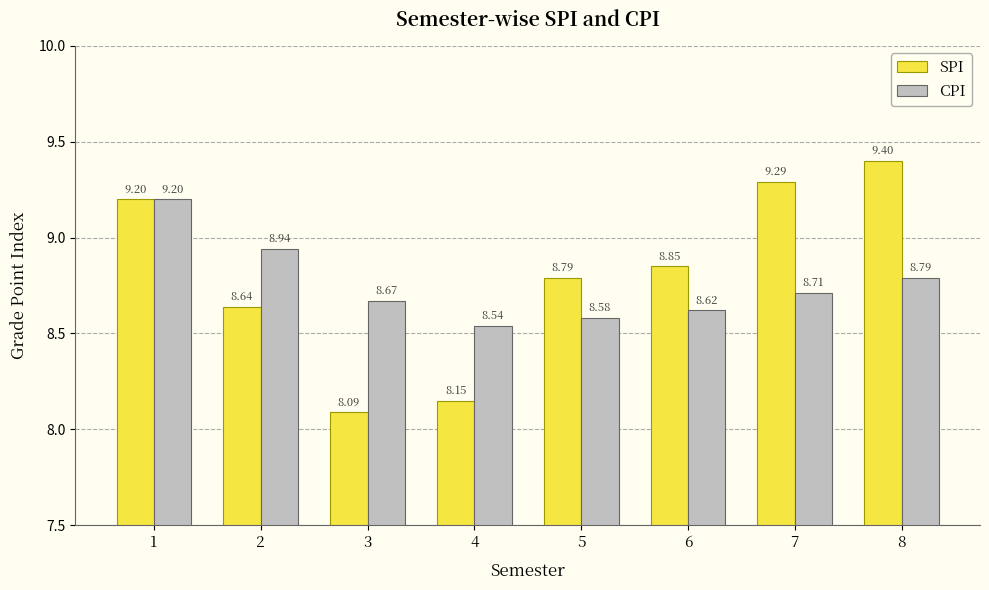

What is the difference between the SPI values at 3 and 1?

1.1